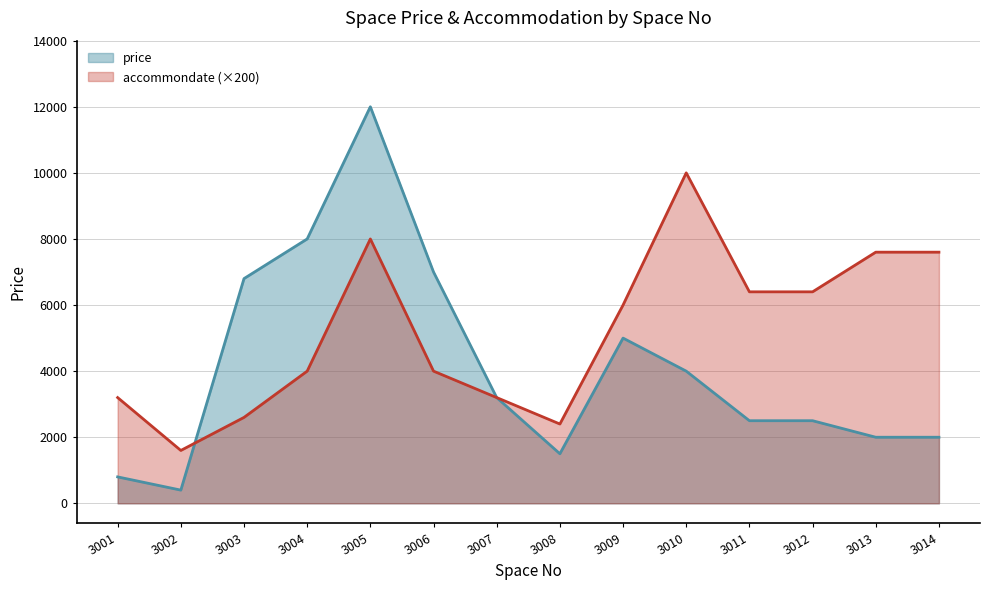

Between which two adjacent categories do price and accommondate first intersect?

3002 and 3003